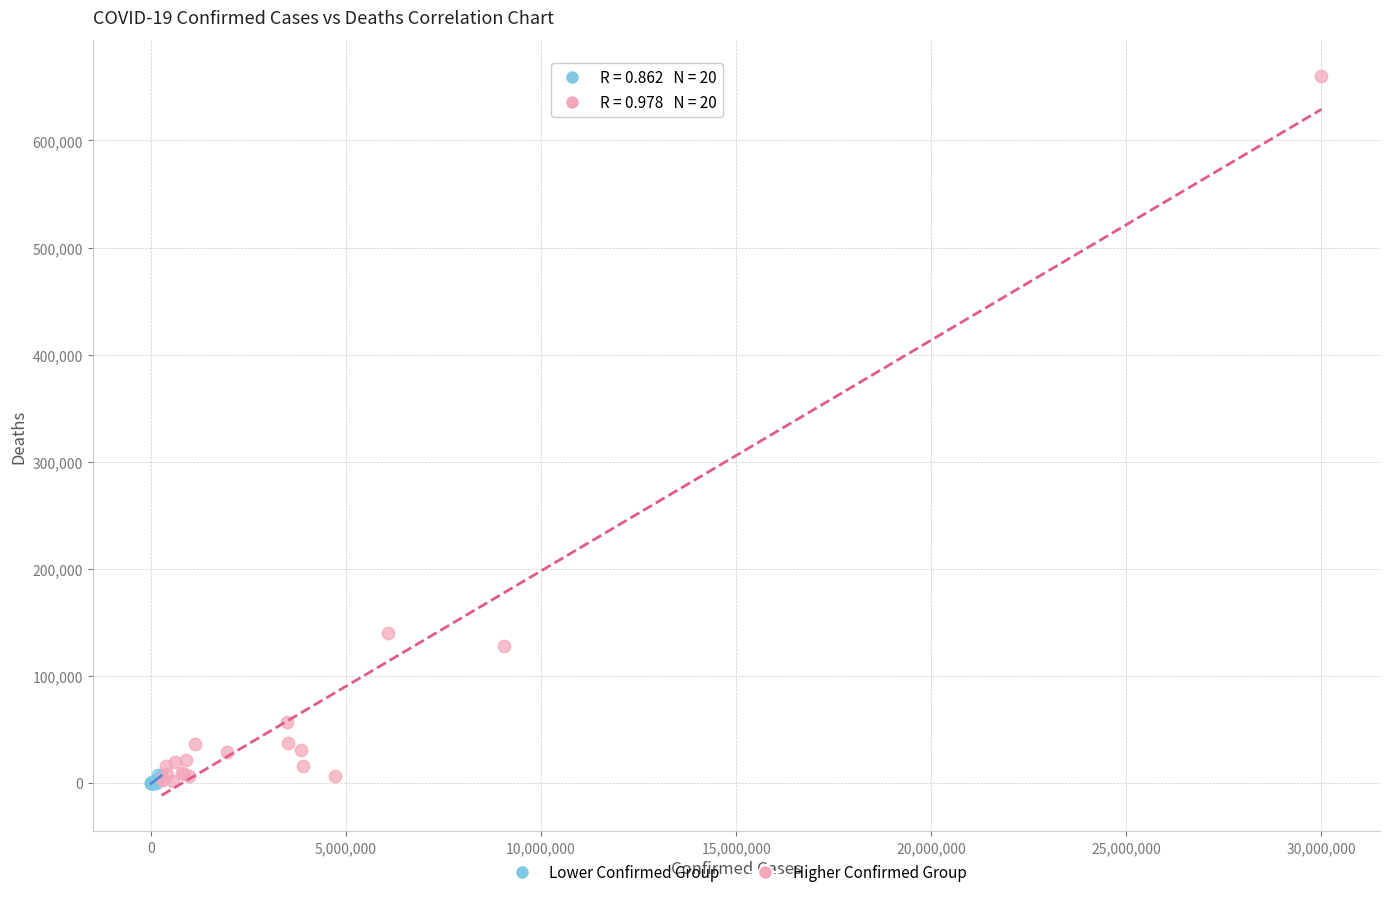

Which series has the widest spread of Y values?

Higher Confirmed Group